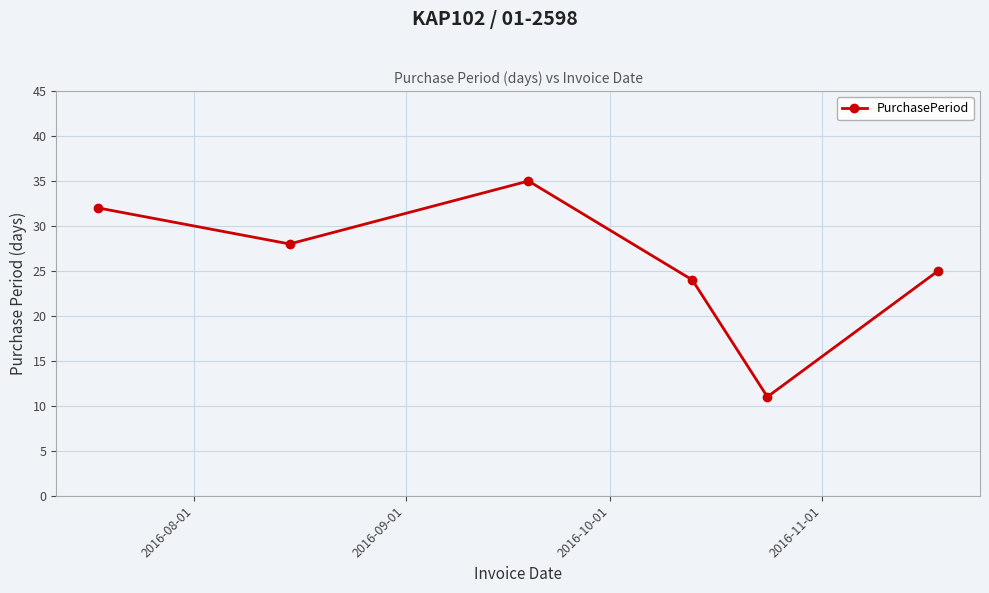

What is the minimum value shown in the chart?

11